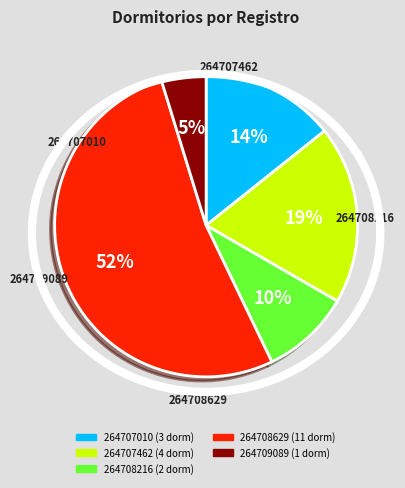

Which has a higher value, 264708216 or 264708629?

264708629